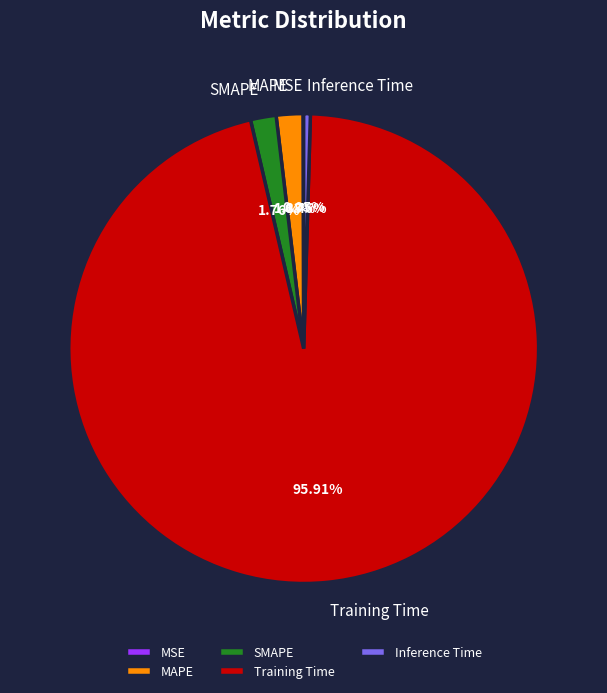

Is it true that Inference Time is 0% of the pie?

True